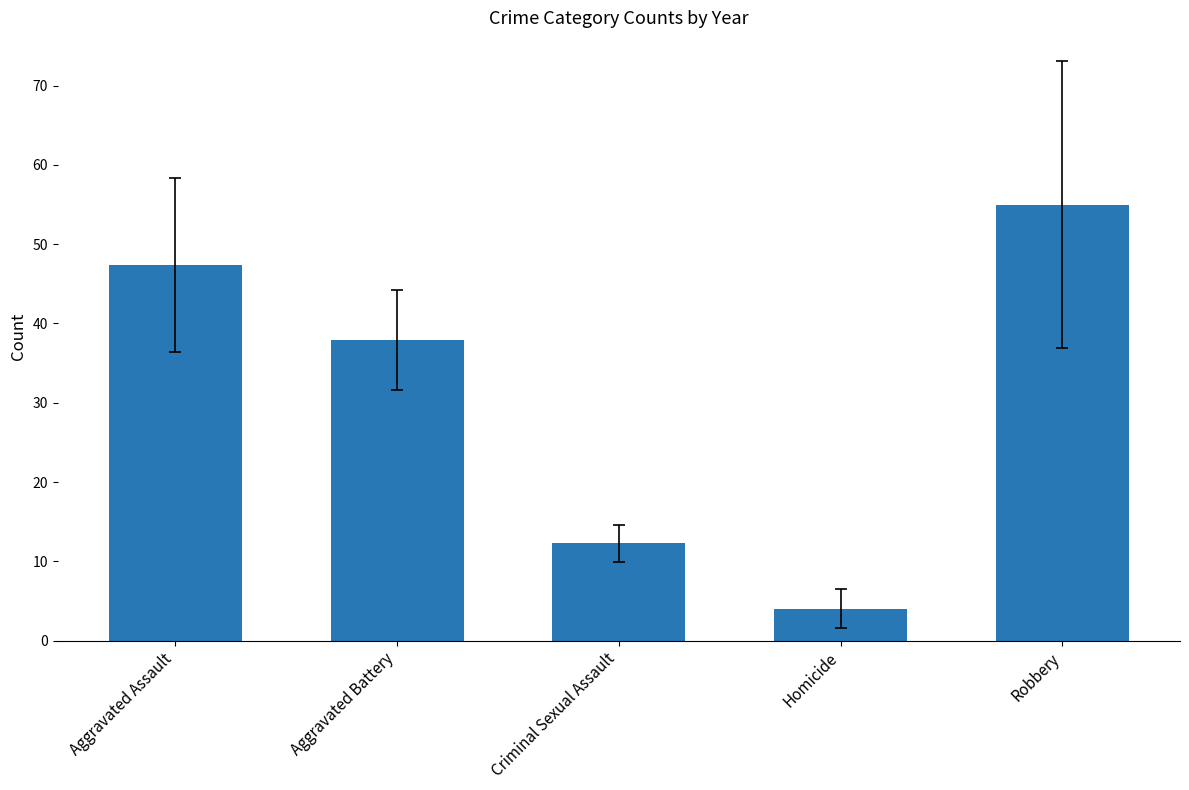

At which label does the data first exceed 37?

Aggravated Assault